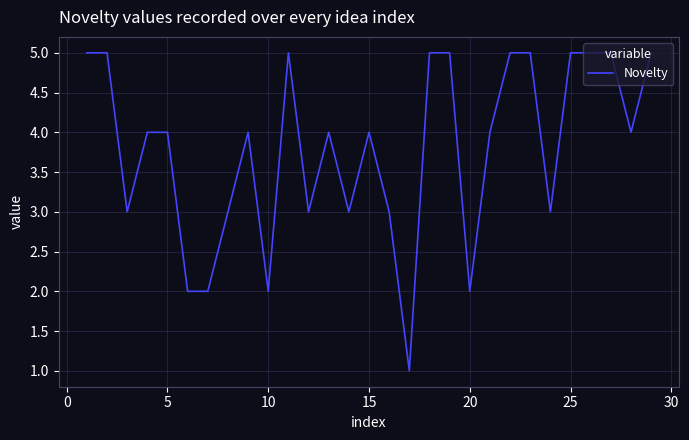

What is the maximum value shown in the chart?

5